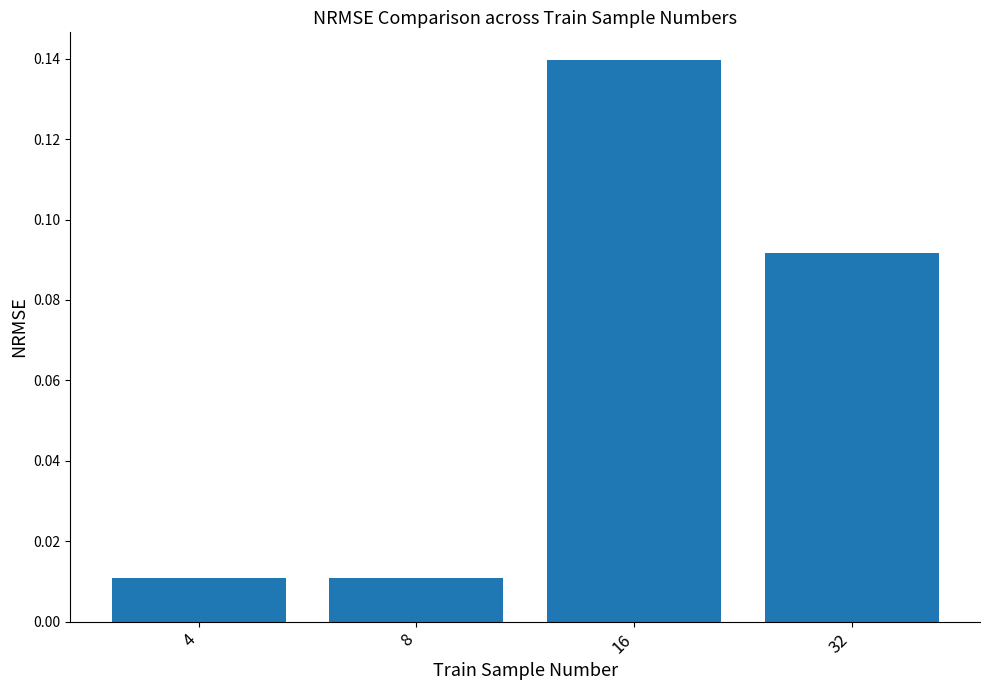

Which label corresponds to the largest value in the chart?

16